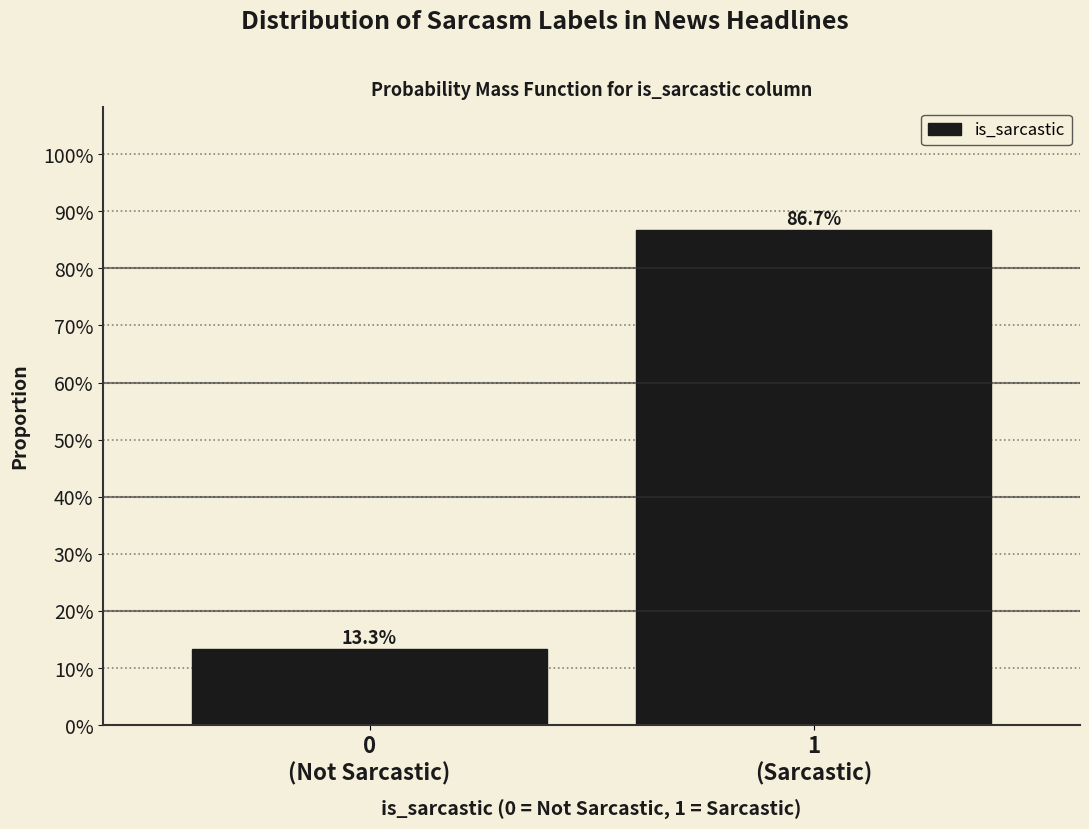

Are the bars horizontal?

No